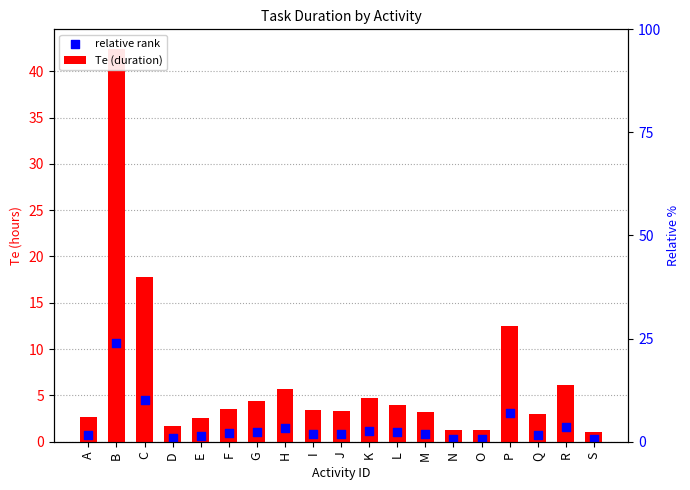

Which series has the largest Y range (max minus min)?

Te (duration)